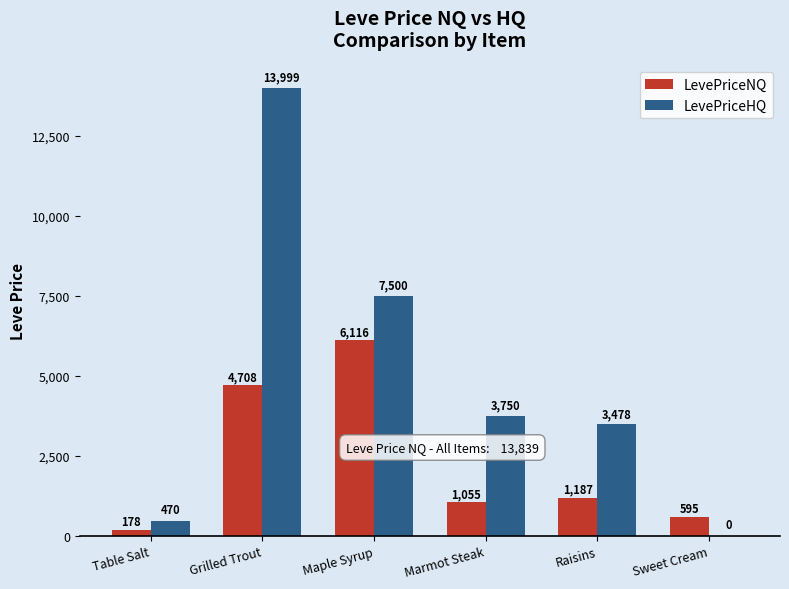

At which category is the sum across all series the highest?

Grilled Trout